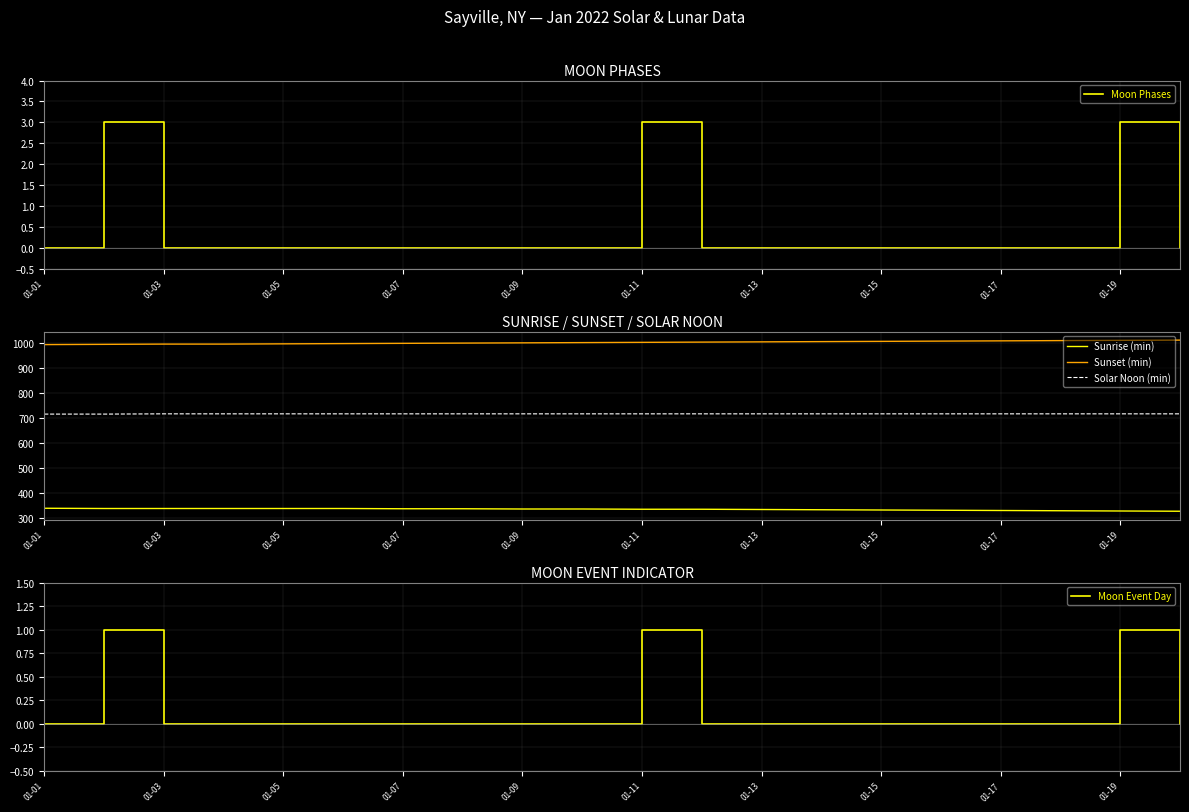

Count the number of categories in the chart.

20